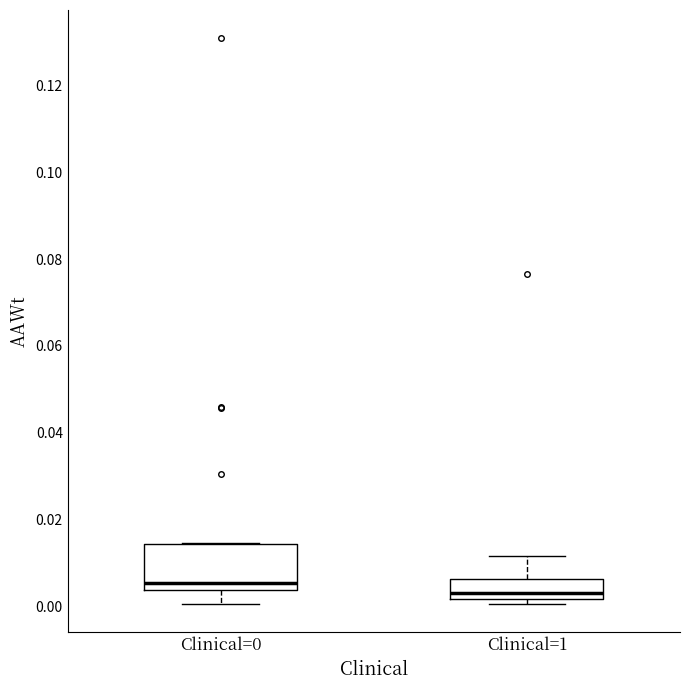

Which box's median line is the highest?

Clinical=0